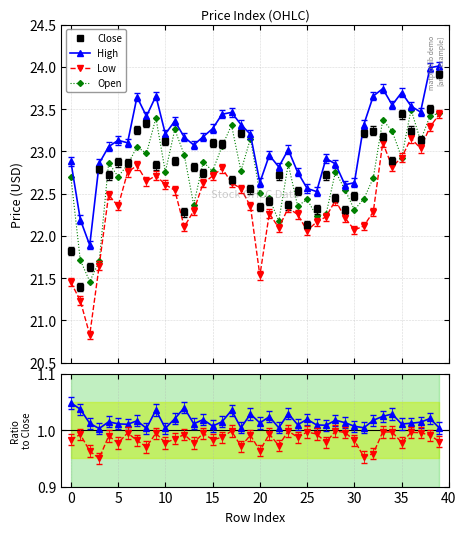

True or false: Low/Close has more than 2 interior local peaks.

True